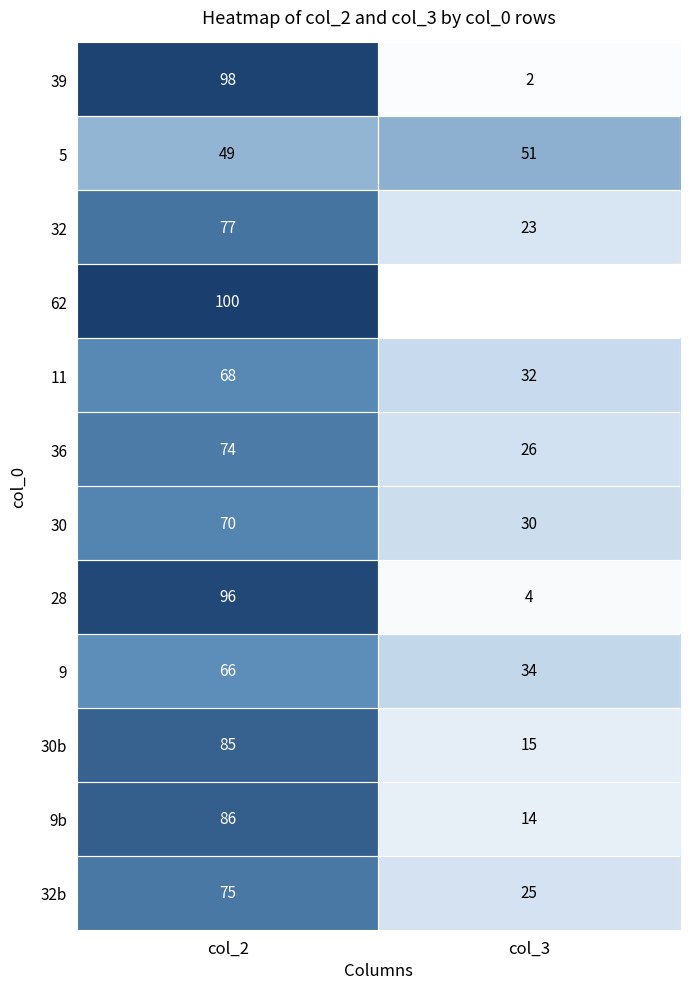

How many categories are shown in the chart?

2